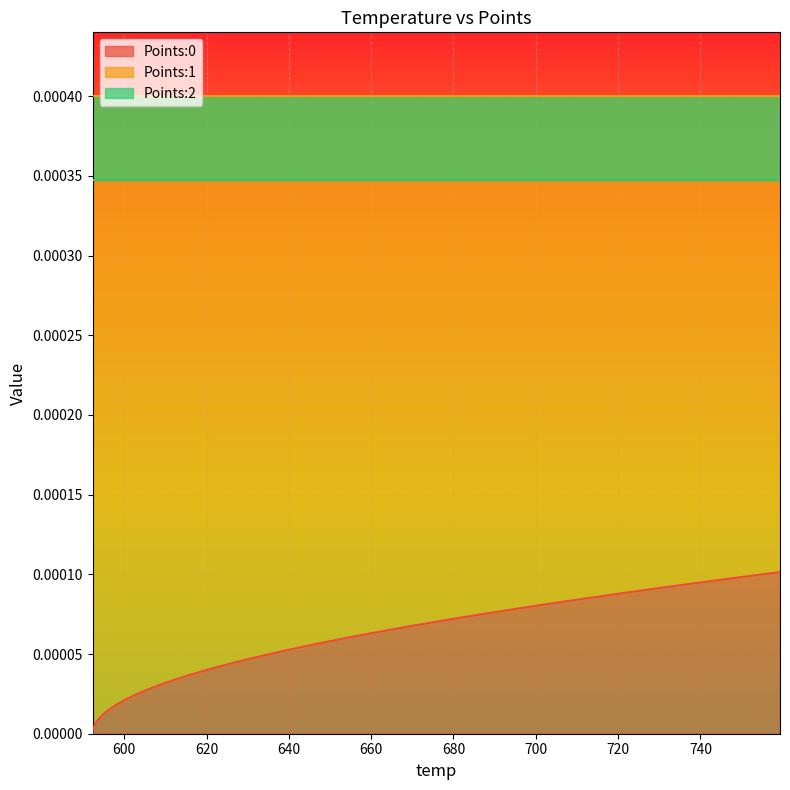

The value of Points:0 at 658.64 is 0.0. True or false?

False